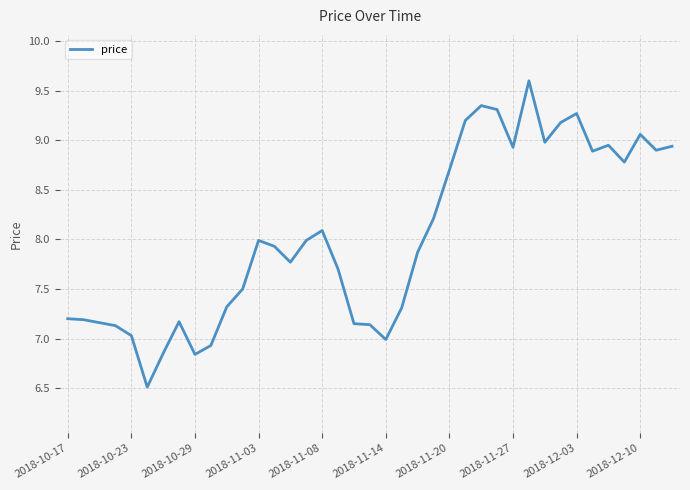

What is the greatest value displayed?

9.6